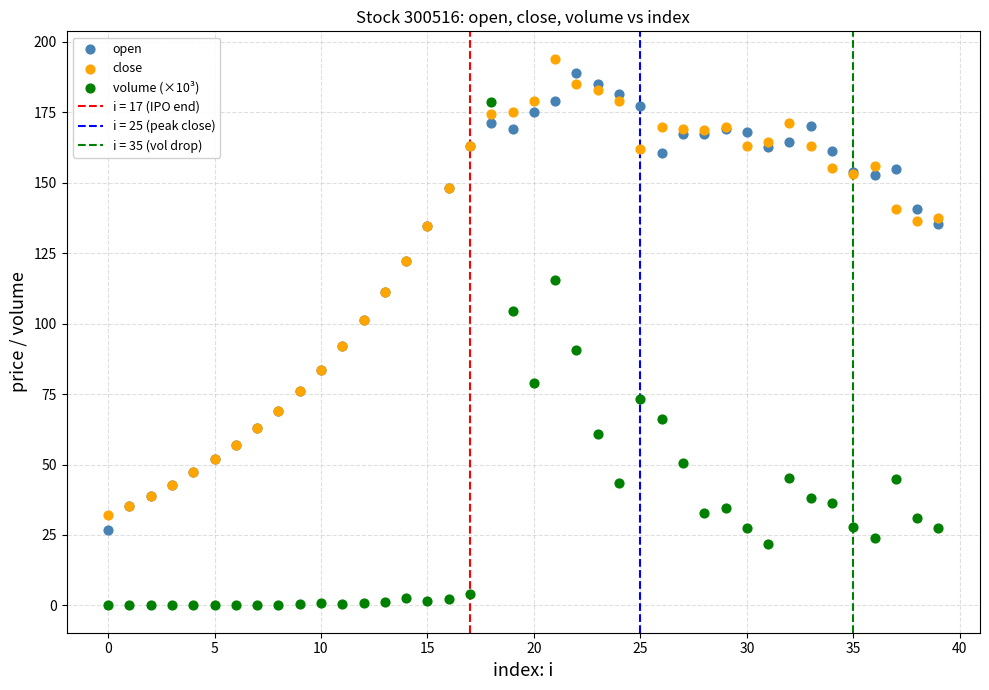

Which series contains the lowest Y value?

volume (×10³)